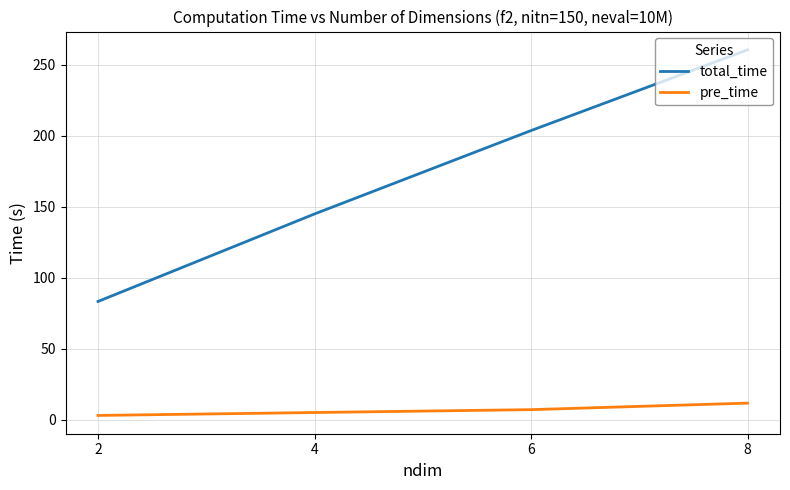

How many values in the total_time series are below 203?

2